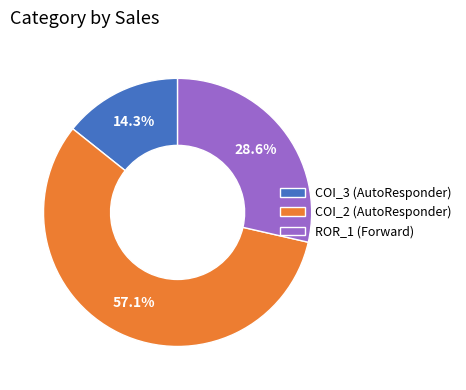

Combined, do ROR_1 (Forward) and COI_2 (AutoResponder) account for over 50%?

Yes